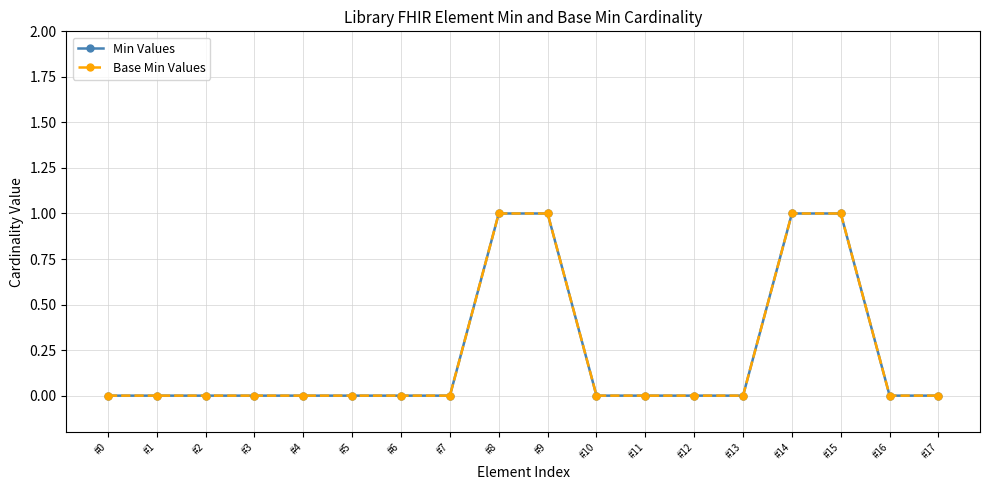

True or false: Min Values has more than 1 points higher than both neighbors.

False